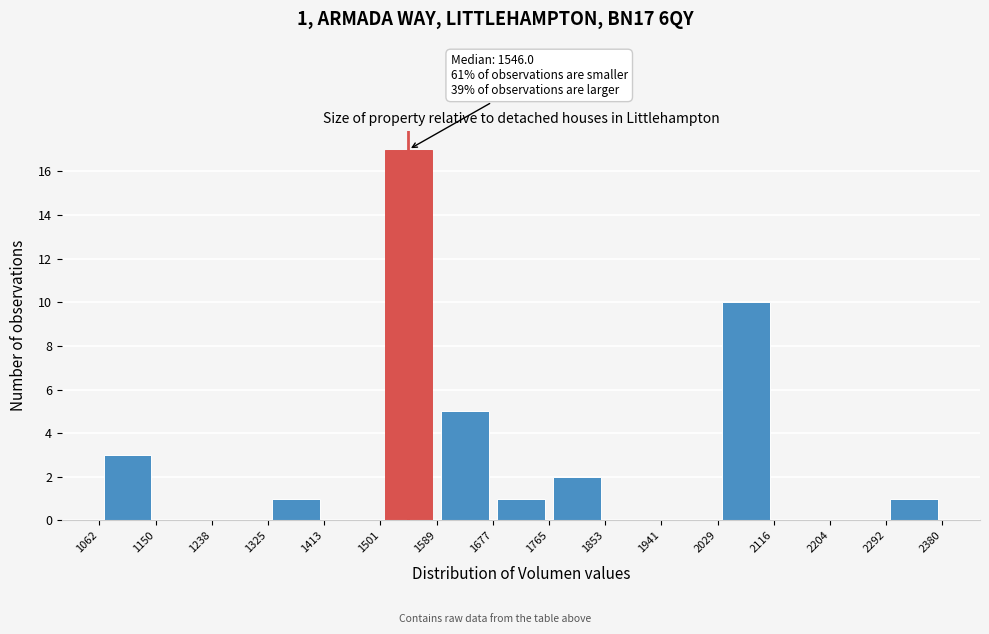

Which range on the x-axis has the tallest bar?

1501 to 1589